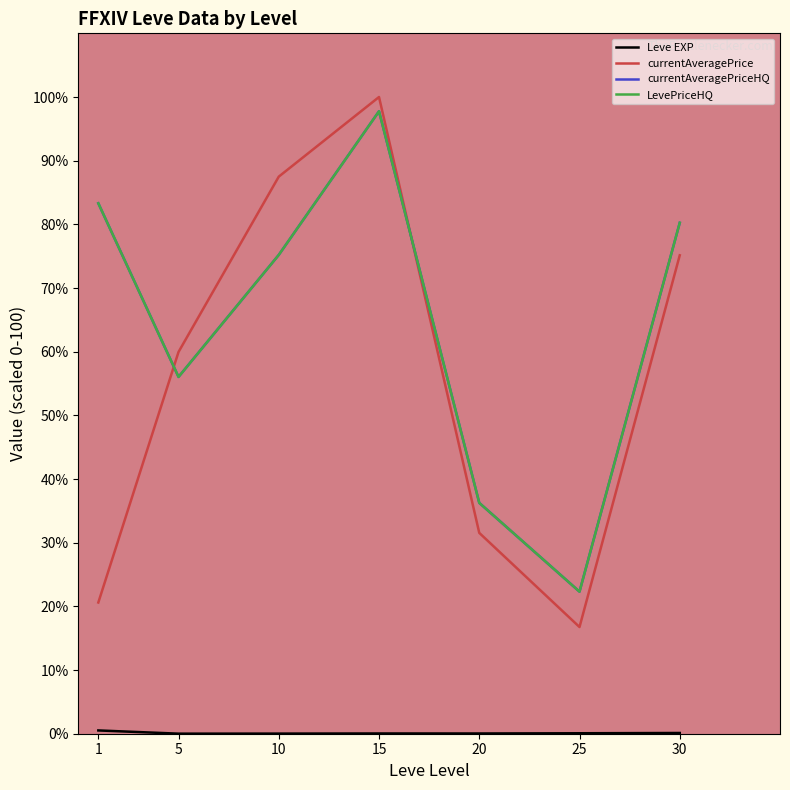

What is the value of the currentAveragePriceHQ point at the 3rd from the left?

75.2